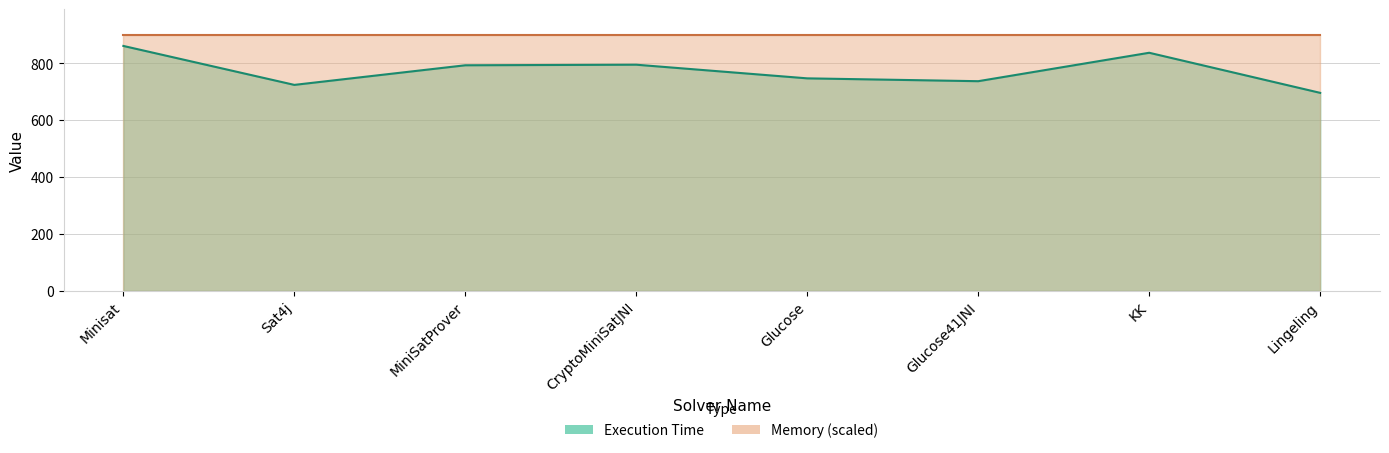

Reading right to left, transcribe all the data shown in this chart.

Lingeling=696	KK=837	Glucose41JNI=737	Glucose=747	CryptoMiniSatJNI=795	MiniSatProver=793	Sat4j=724	Minisat=861